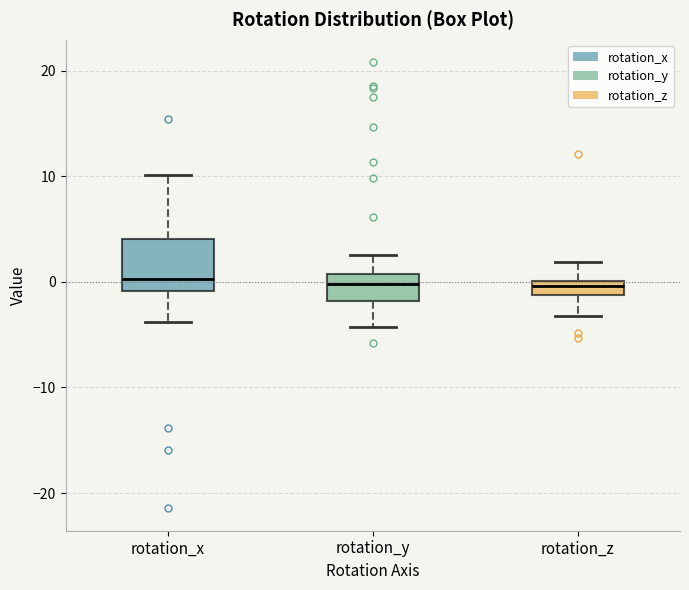

Where does the upper whisker of the box for rotation_z end on the y-axis? The values are not printed on the chart, so give them approximately, as read against the axis.

2